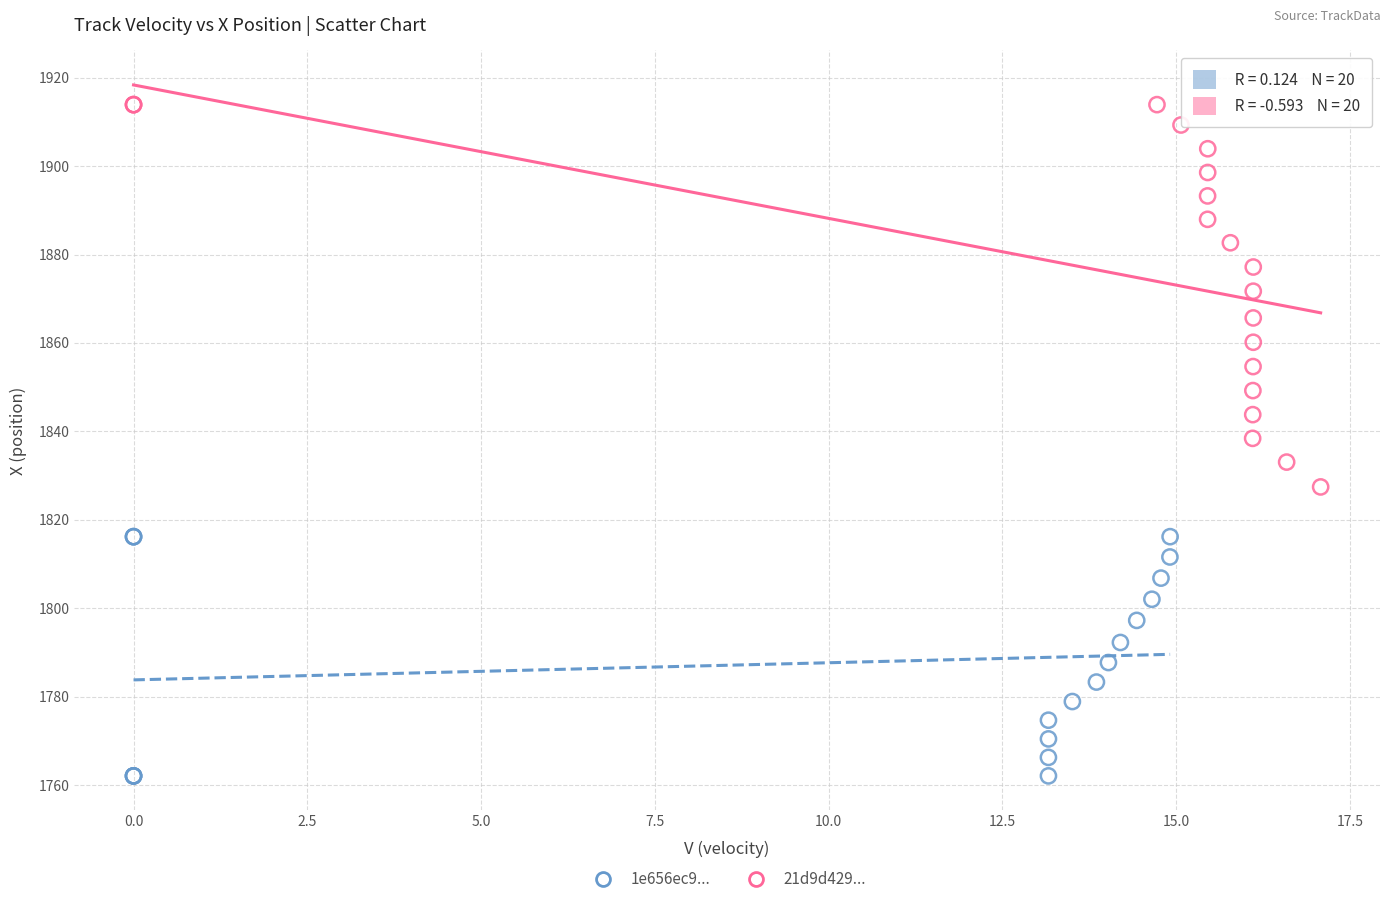

Which series reaches the minimum Y coordinate?

1e656ec9...